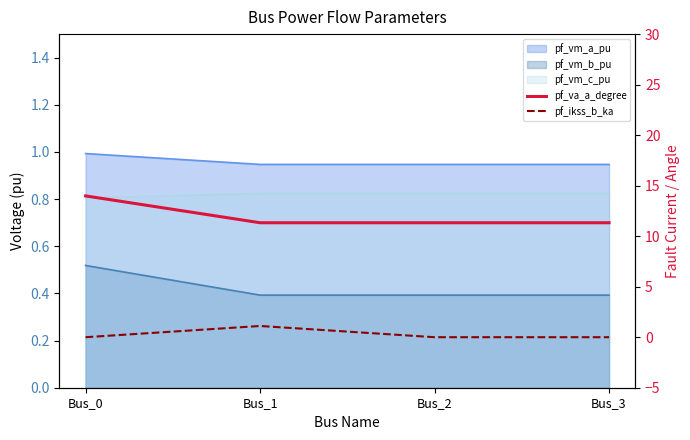

What value does the pf_va_a_degree series have at Bus_0?

14.0